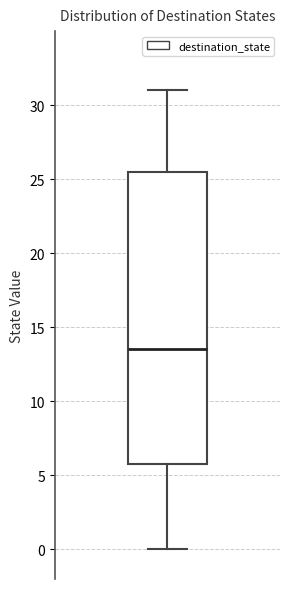

Where does the upper whisker of the box end on the y-axis? The values are not printed on the chart, so give them approximately, as read against the axis.

31.0